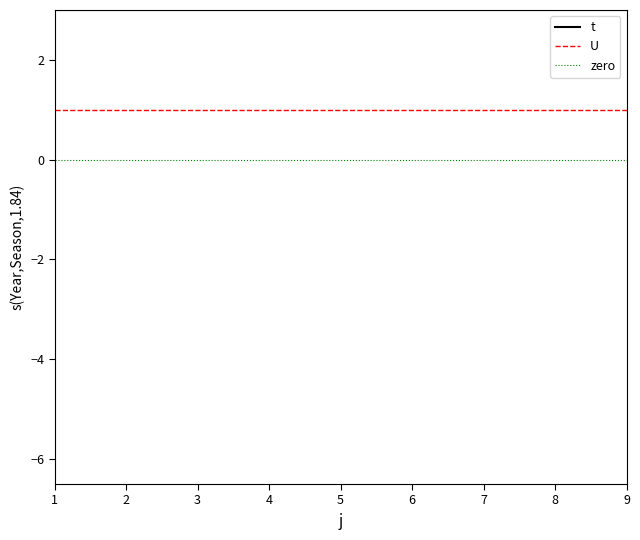

Which has a higher value, 5 or 3?

5